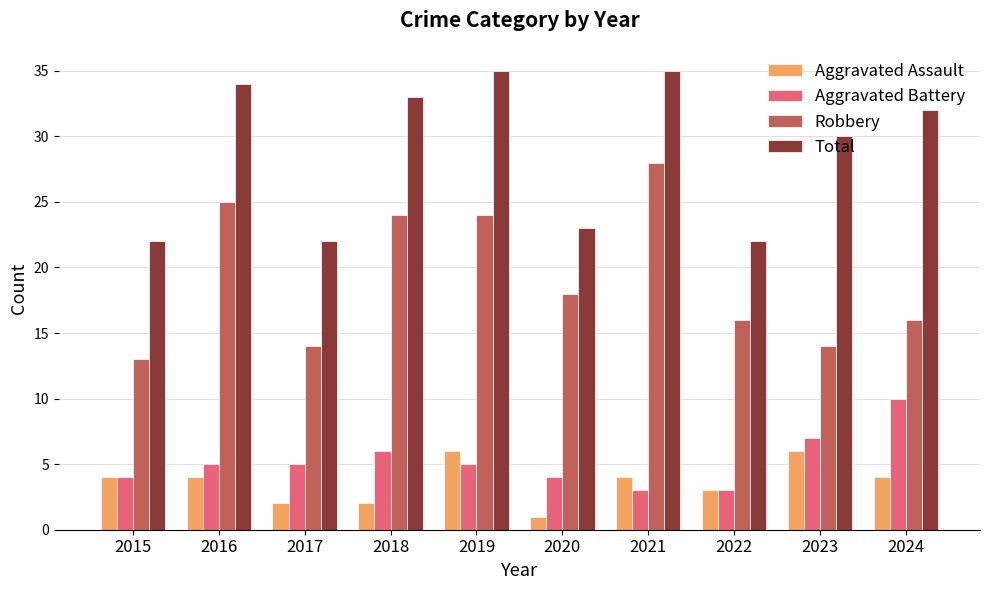

What is the lowest value of the Aggravated Assault series?

1